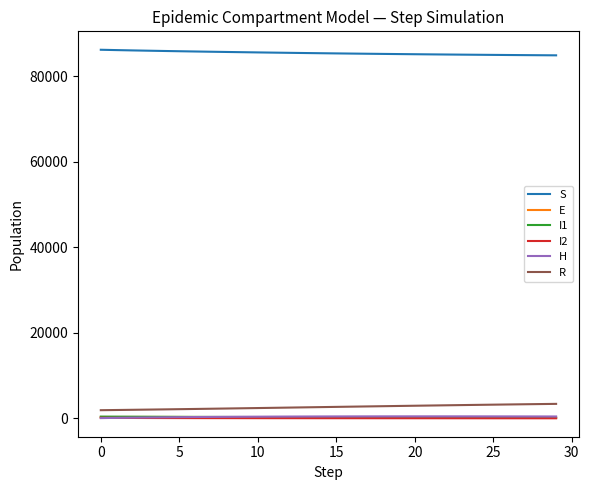

What is the maximum value shown in the chart?

86154.8